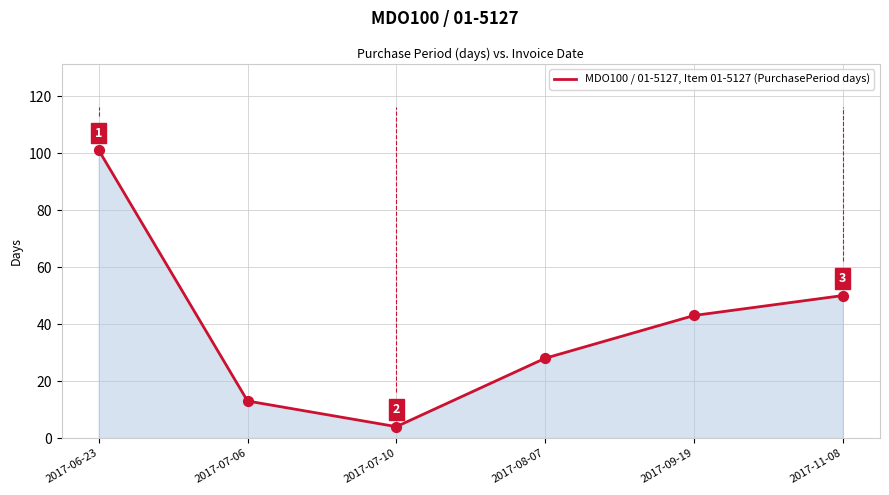

What is the ratio of the value at 2017-07-06 to the value at 2017-07-10?

3.2